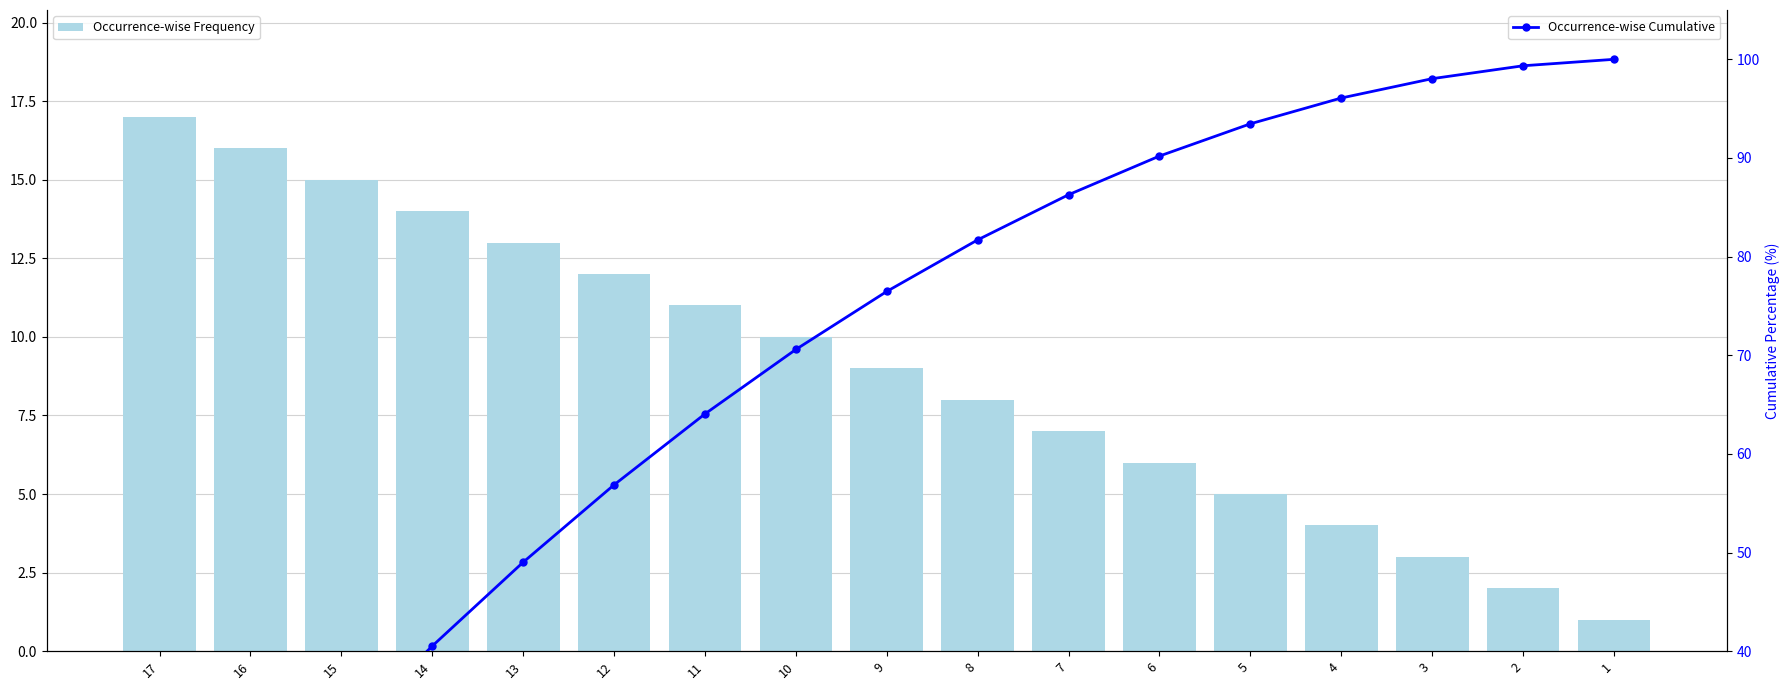

At which category is the sum across all series the highest?

2